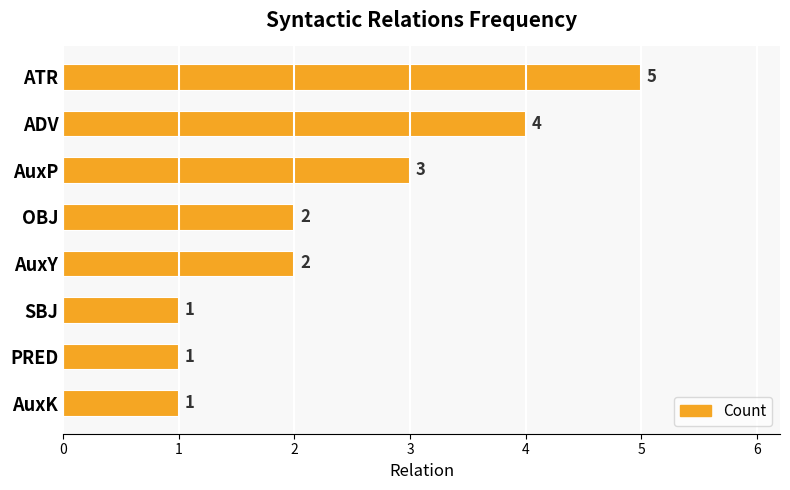

What is the value of the 4th bar from the top?

2